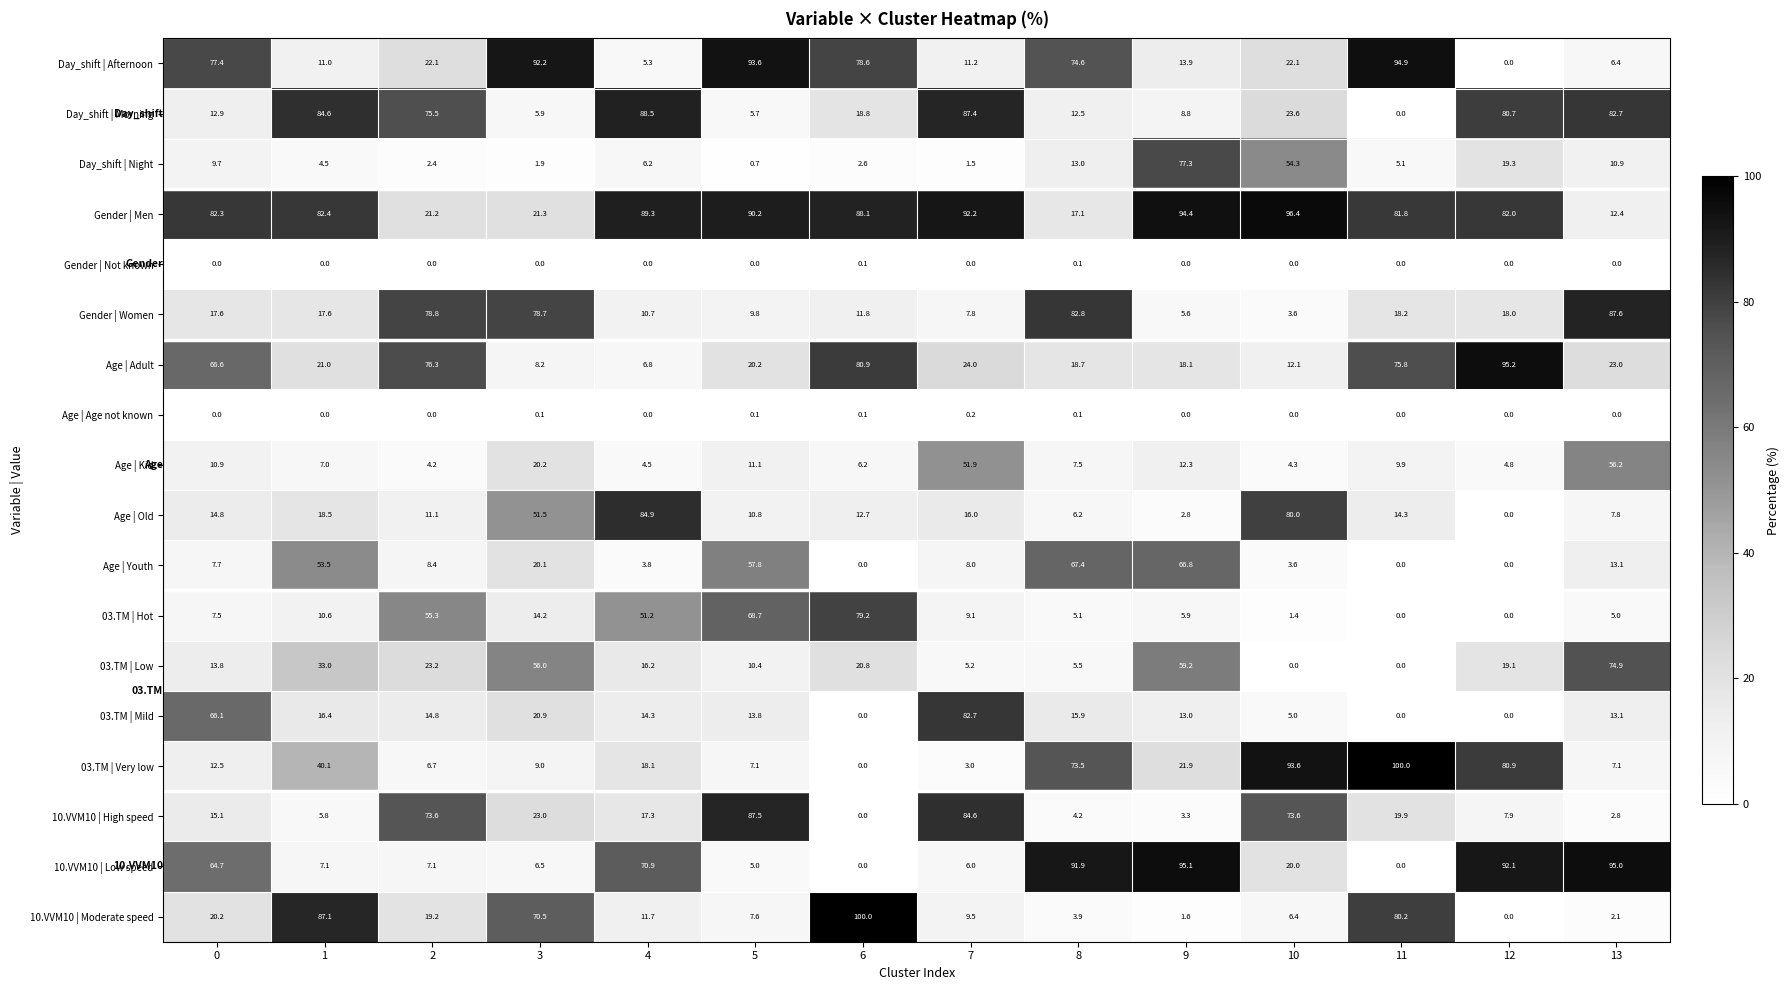

How many positive values does the 10.VVM10 | Moderate speed series have?

13